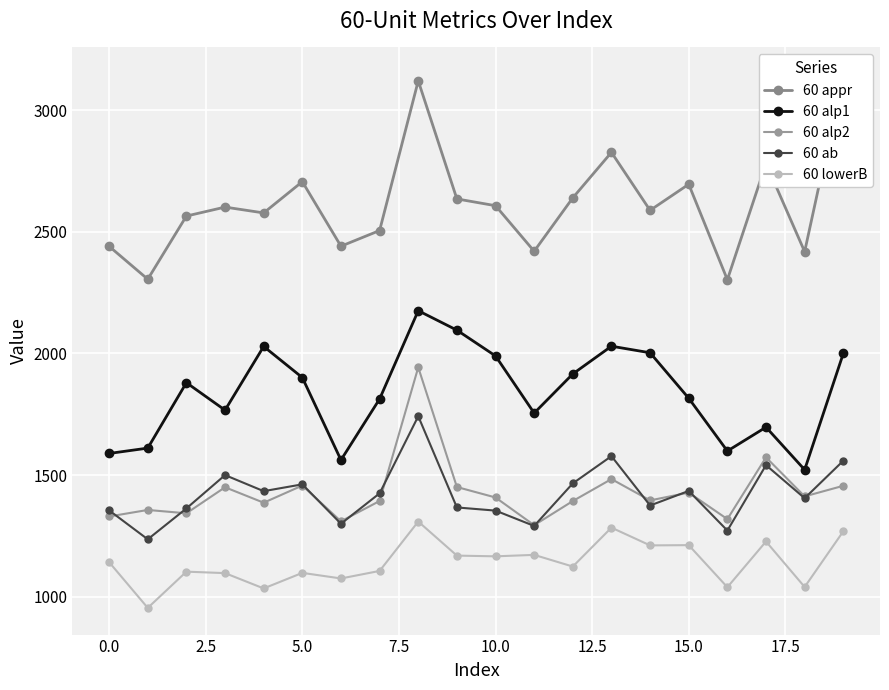

What are all the series names shown in the legend?

60 appr, 60 alp1, 60 alp2, 60 ab, 60 lowerB